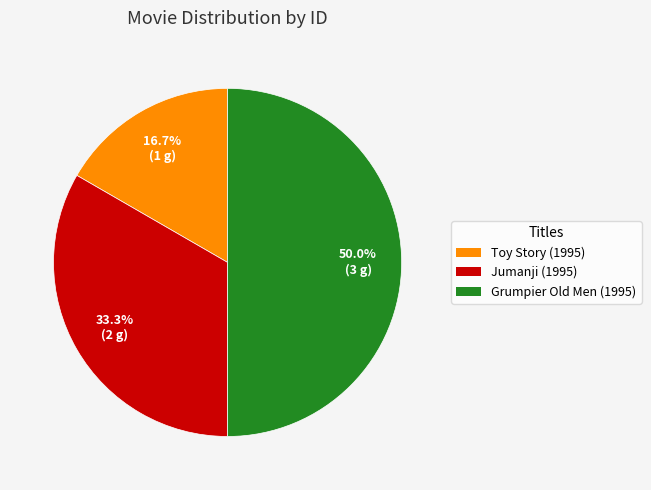

What portion of the pie excludes Toy Story (1995)?

83.3%